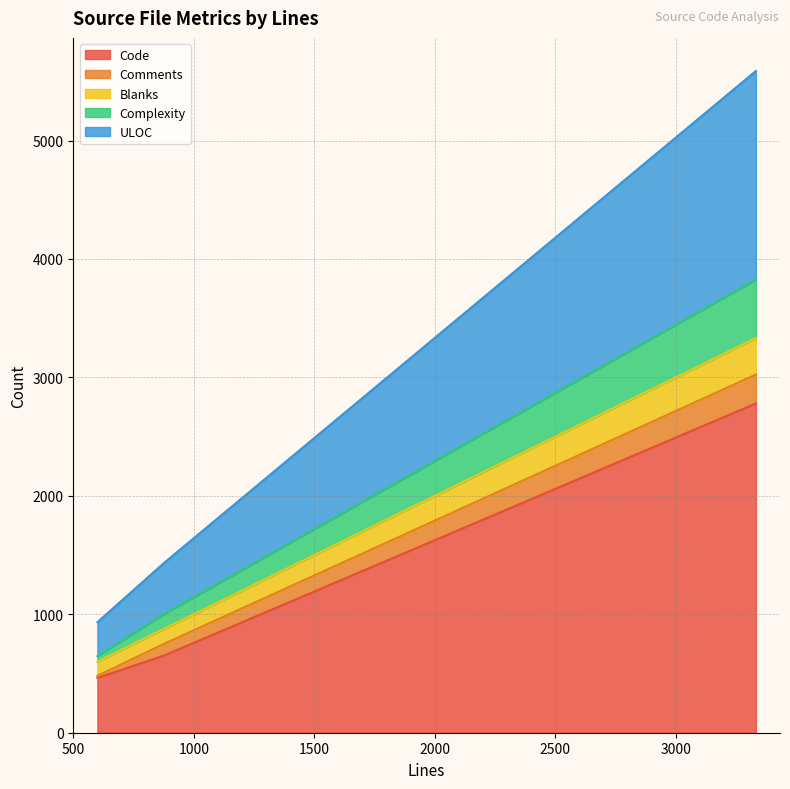

At how many categories does at least one series exceed 607?

2